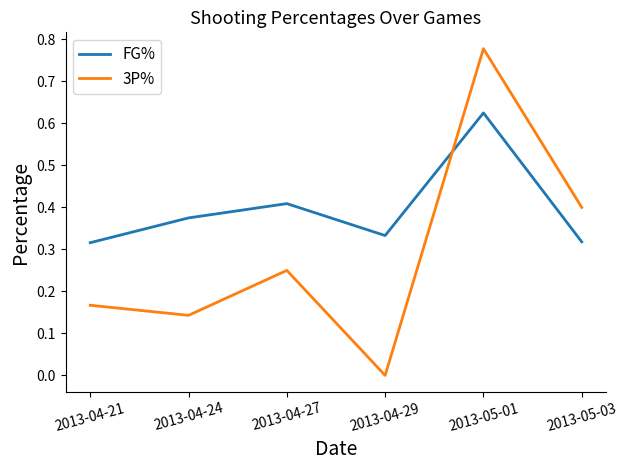

Is the value of 3P% at 2013-05-01 greater than the value of FG% at 2013-05-03?

Yes